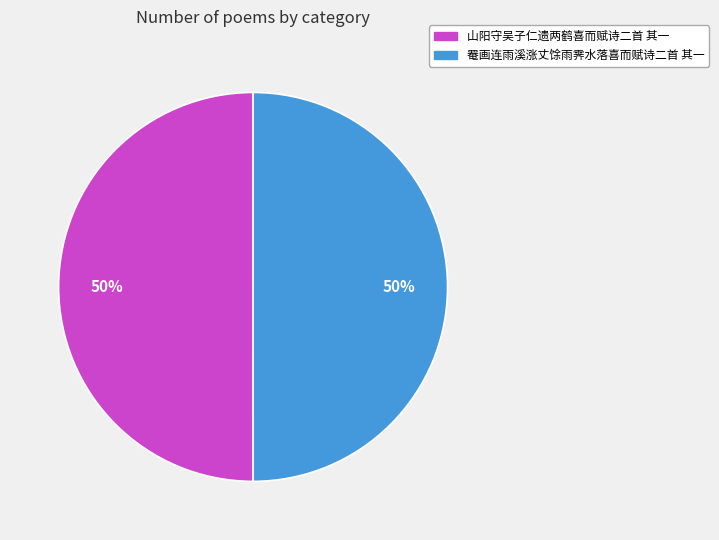

To the nearest percent, what percentage of the pie is 罨画连雨溪涨丈馀雨霁水落喜而赋诗二首 其一?

50%